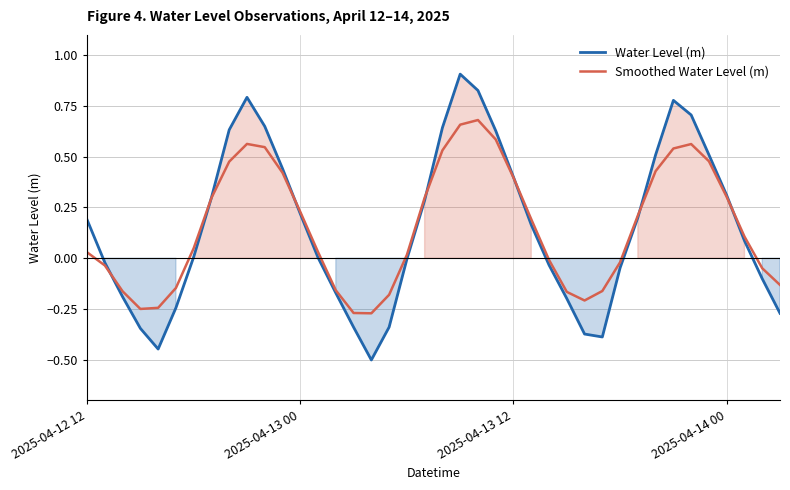

What is the spread (max minus min) of values at 28?

0.2